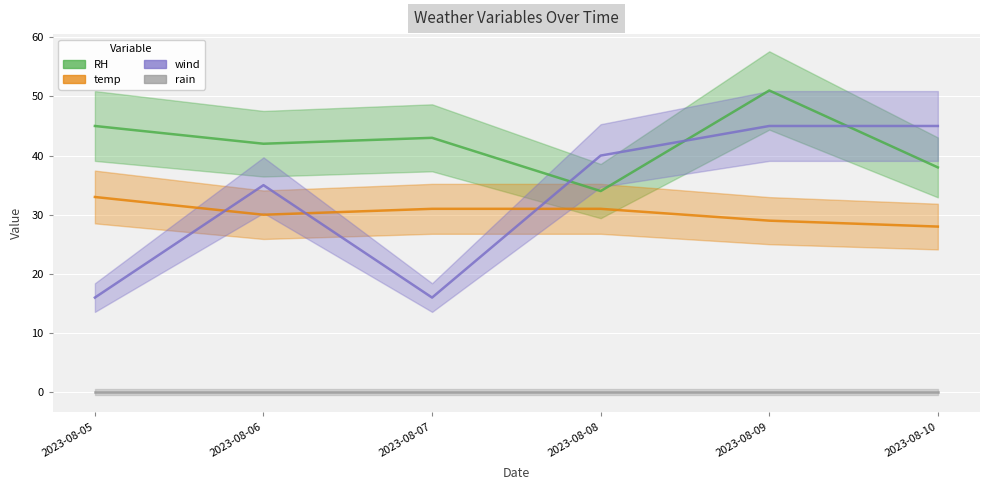

True or false: temp and rain cross at least once.

False